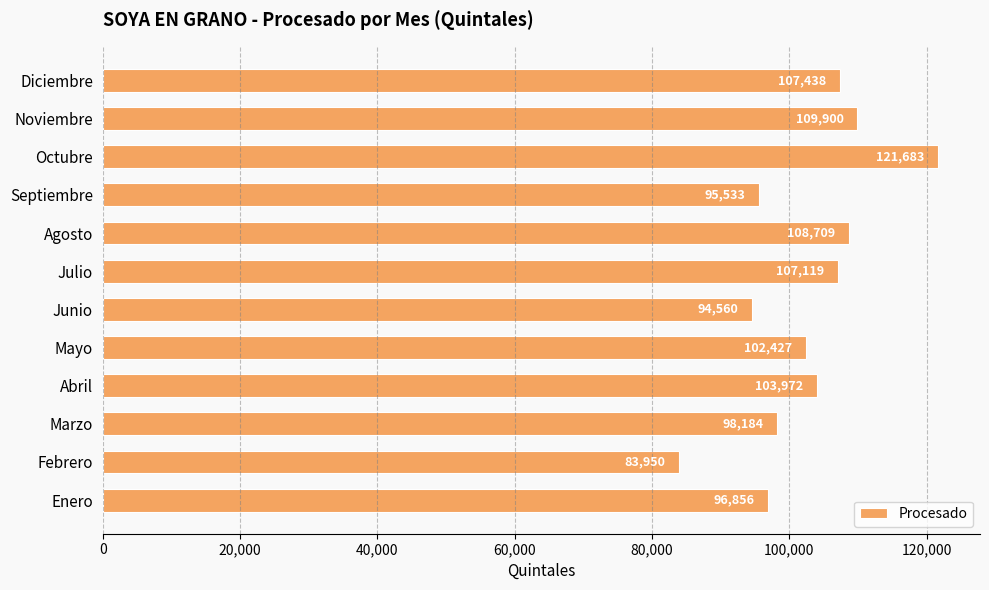

Is it true that the value at Enero is 96856?

True